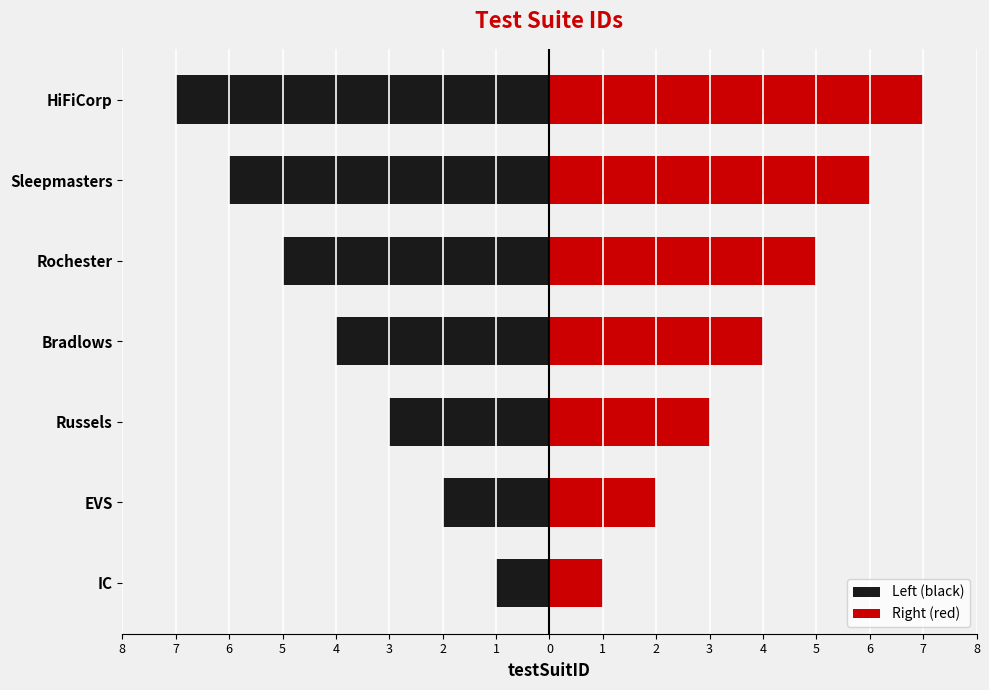

How many bars are there in total?

14